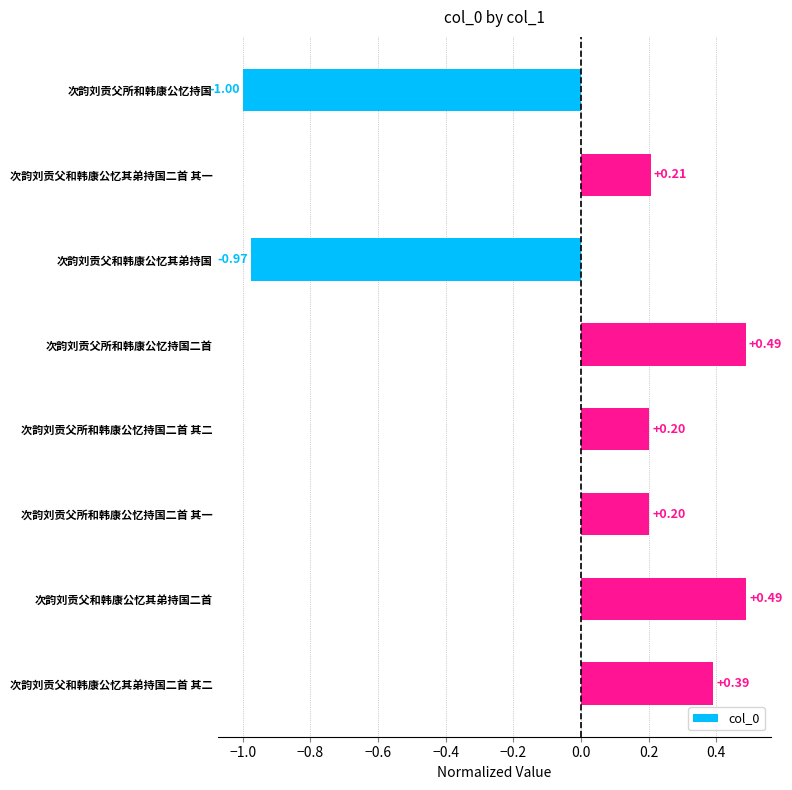

What is the label of the 2nd bar from the top?

次韵刘贡父和韩康公忆其弟持国二首 其一